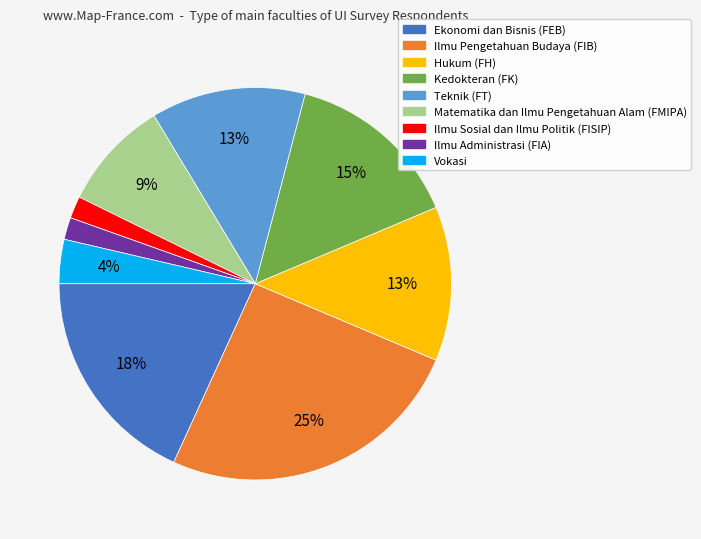

Which has a higher value, Ilmu Sosial dan Ilmu Politik (FISIP) or Teknik (FT)?

Teknik (FT)